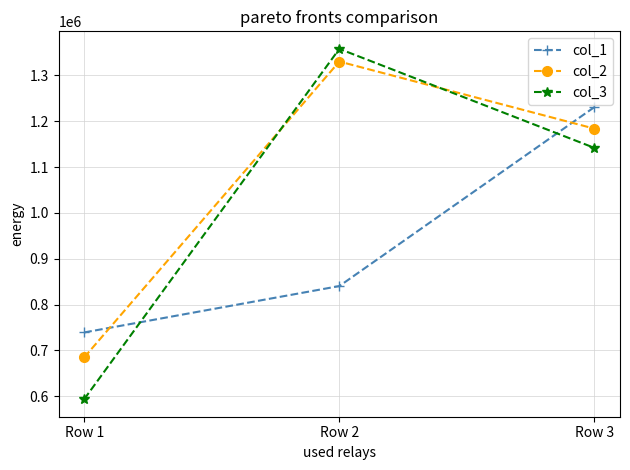

True or false: col_3 has a value of 593769.6 at Row 1.

True